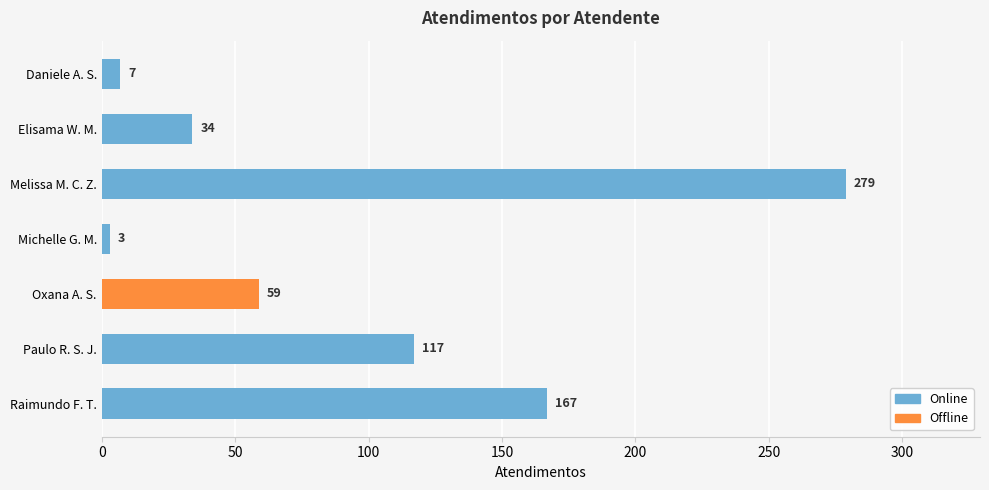

At which label is the value closest to 141?

Paulo R. S. J.